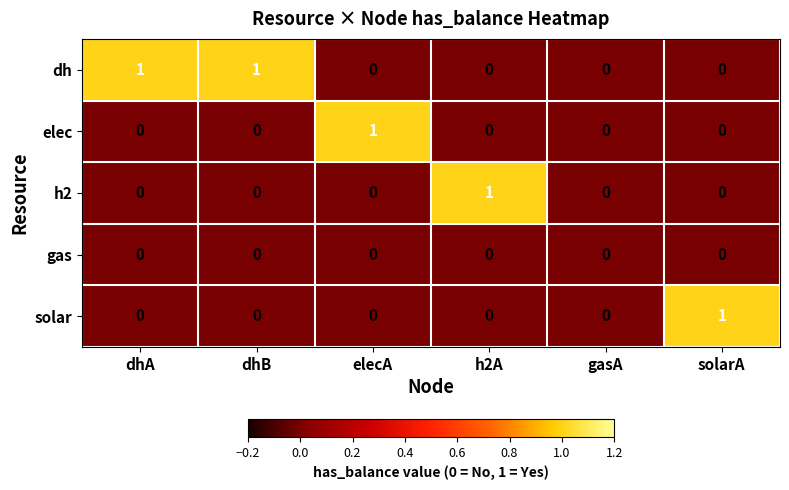

The dh series shows 0 at h2A. True or false?

True